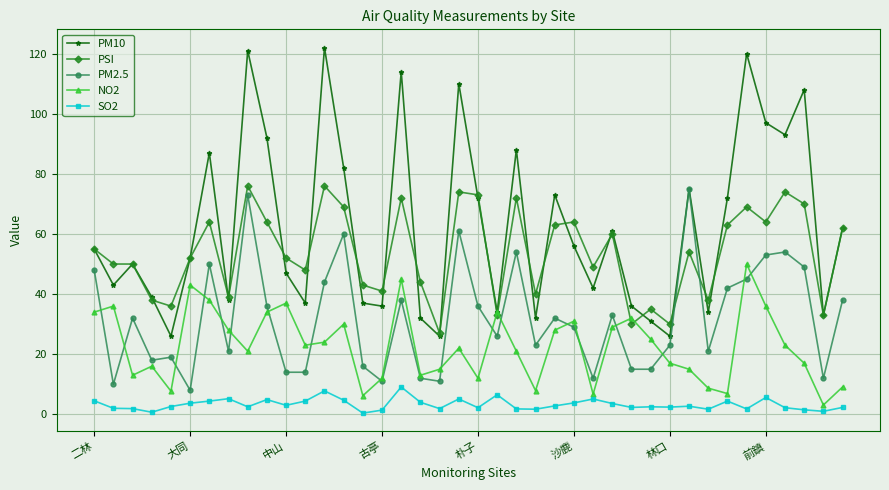

What is the greatest value displayed?

122.0